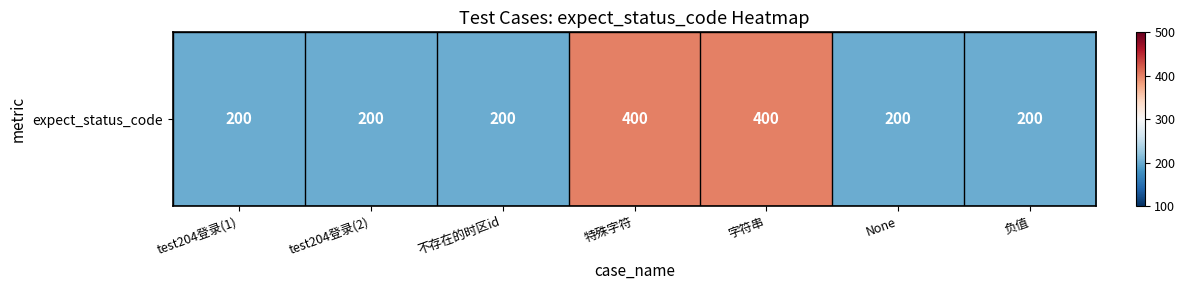

Which label corresponds to the largest value in the chart?

特殊字符